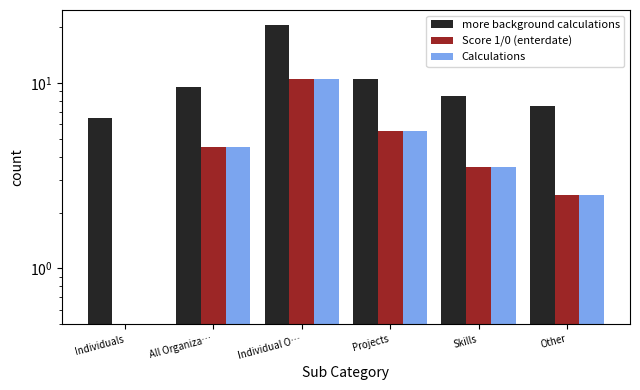

What are all the series names shown in the legend?

more background calculations, Score 1/0 (enterdate), Calculations